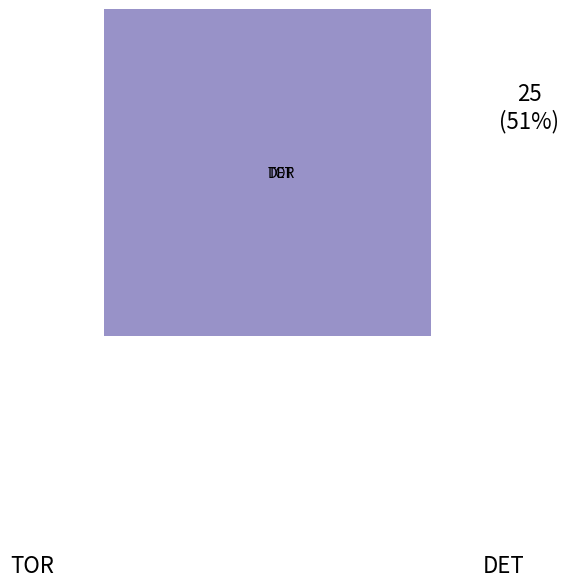

Rank the categories by value from highest to lowest.

DET, TOR